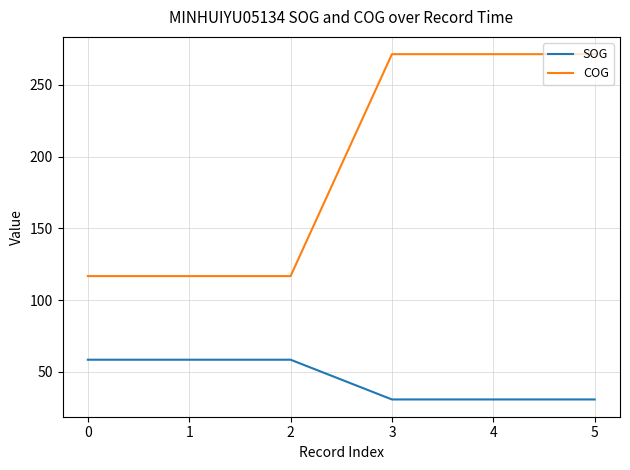

Is it true that COG equals 356.8 at 4?

False